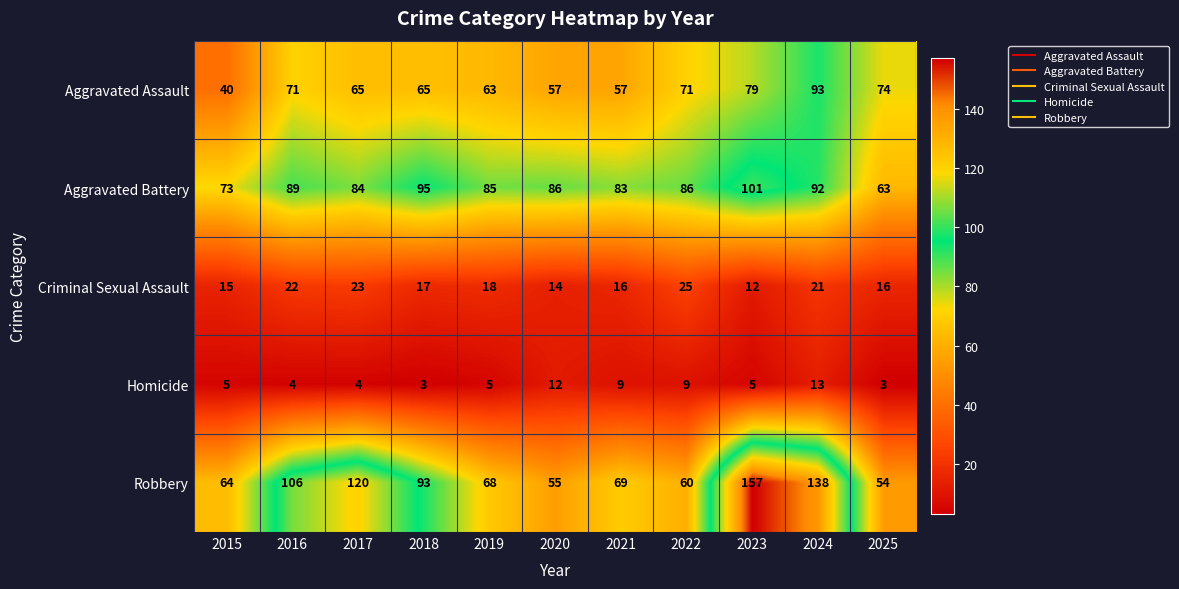

Which series changed the most between 2017 and 2025?

Robbery